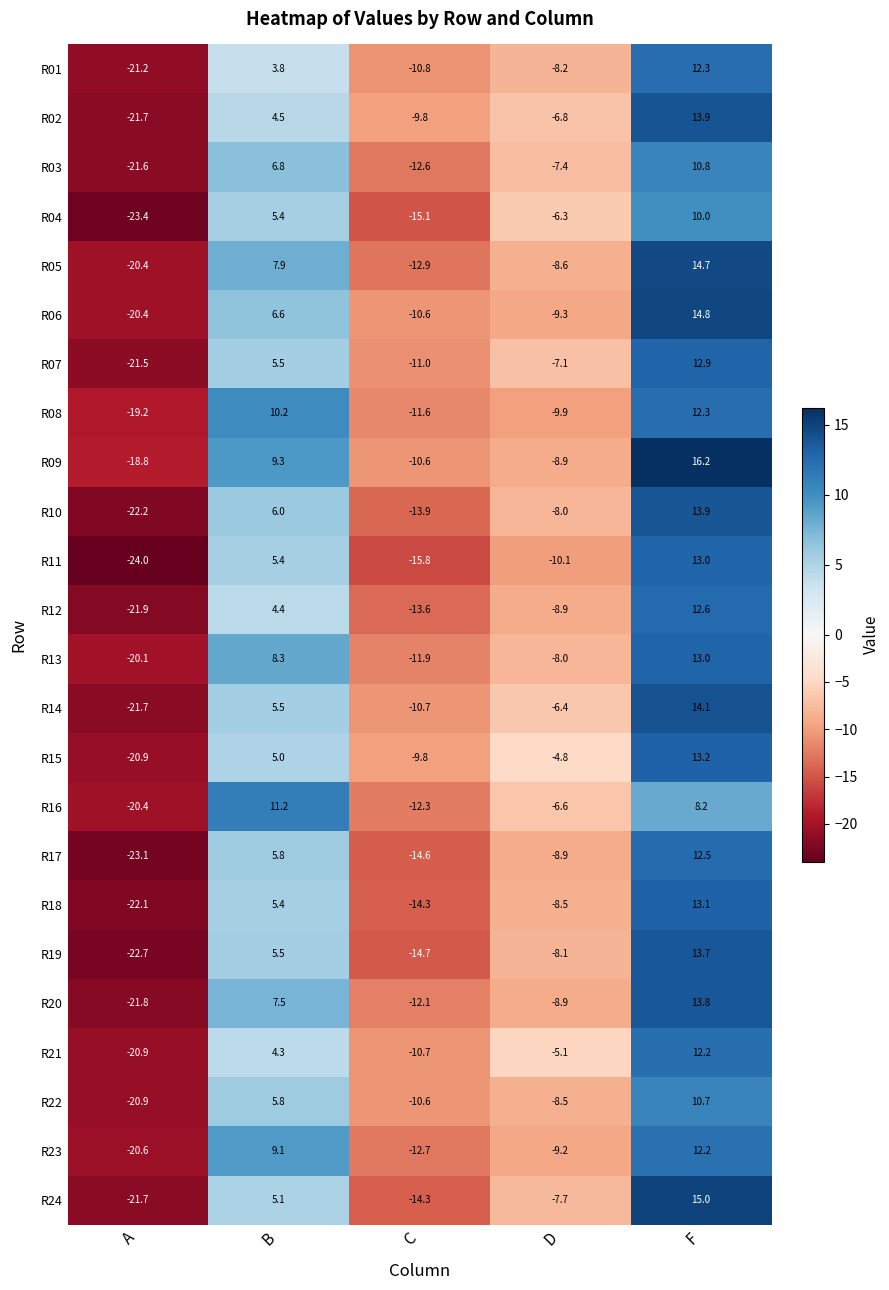

Is the value of R23 at B greater than the value of R02 at B?

Yes